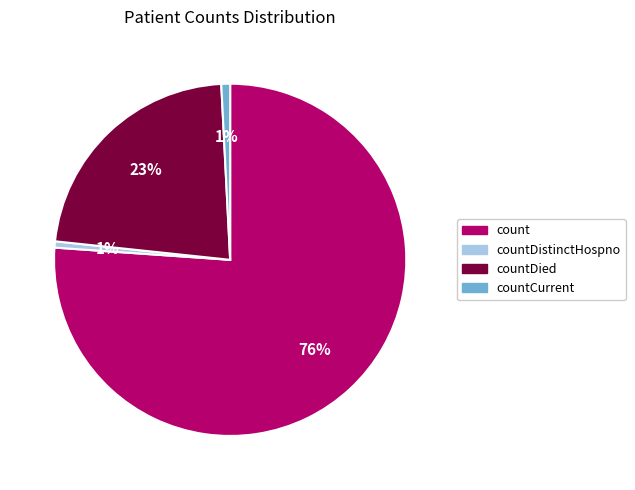

Is there a majority slice in this chart?

Yes